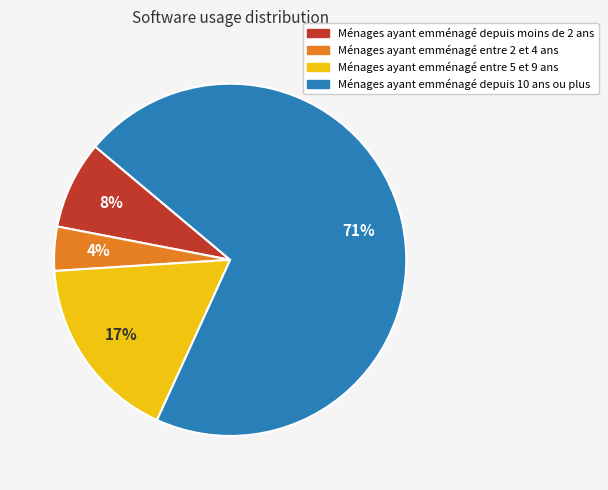

How many slices are in this pie chart?

4